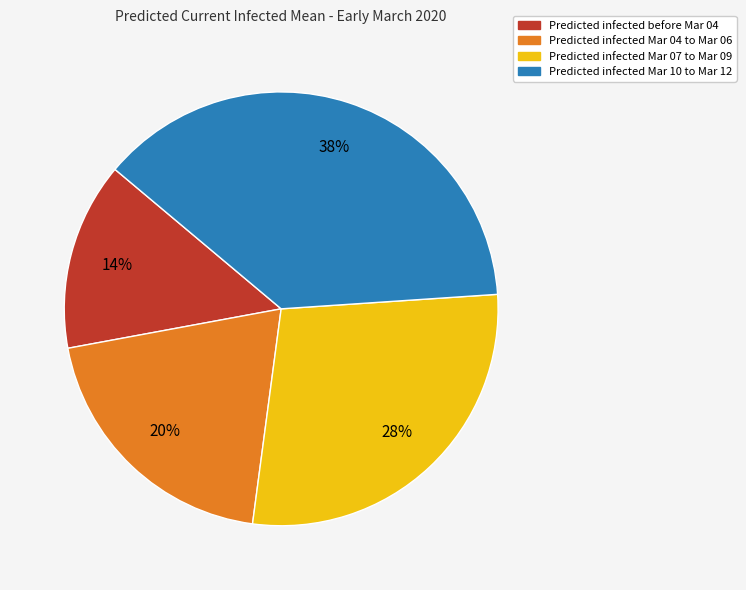

To the nearest percent, what is the difference between the largest and smallest slice percentages?

24%